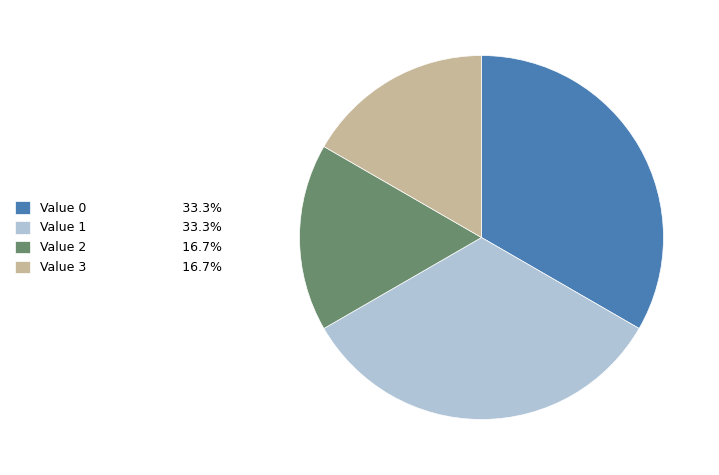

How many slices are in this pie chart?

4